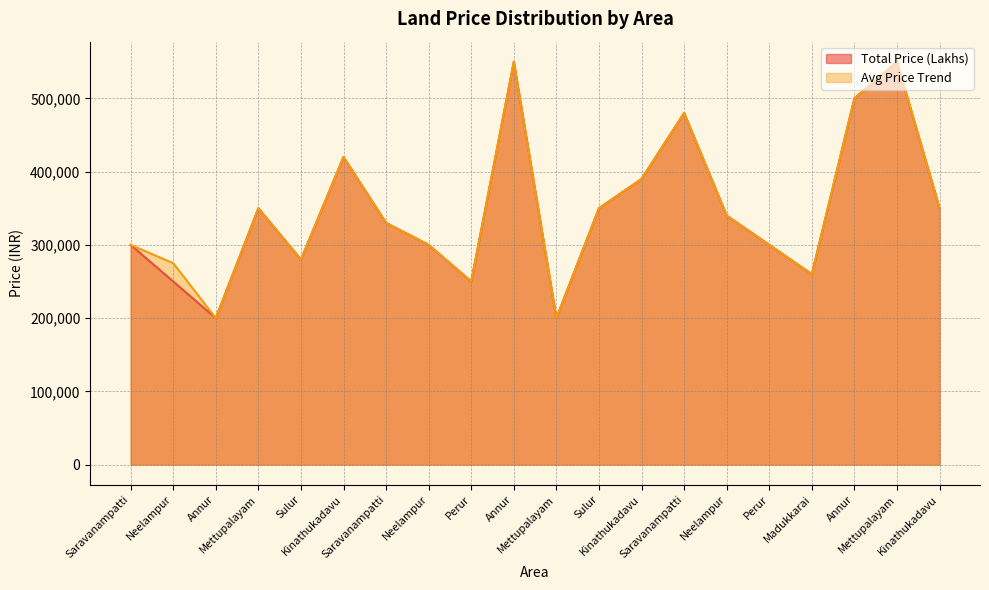

Where is the first local maximum for Total Price (Lakhs)?

Mettupalayam